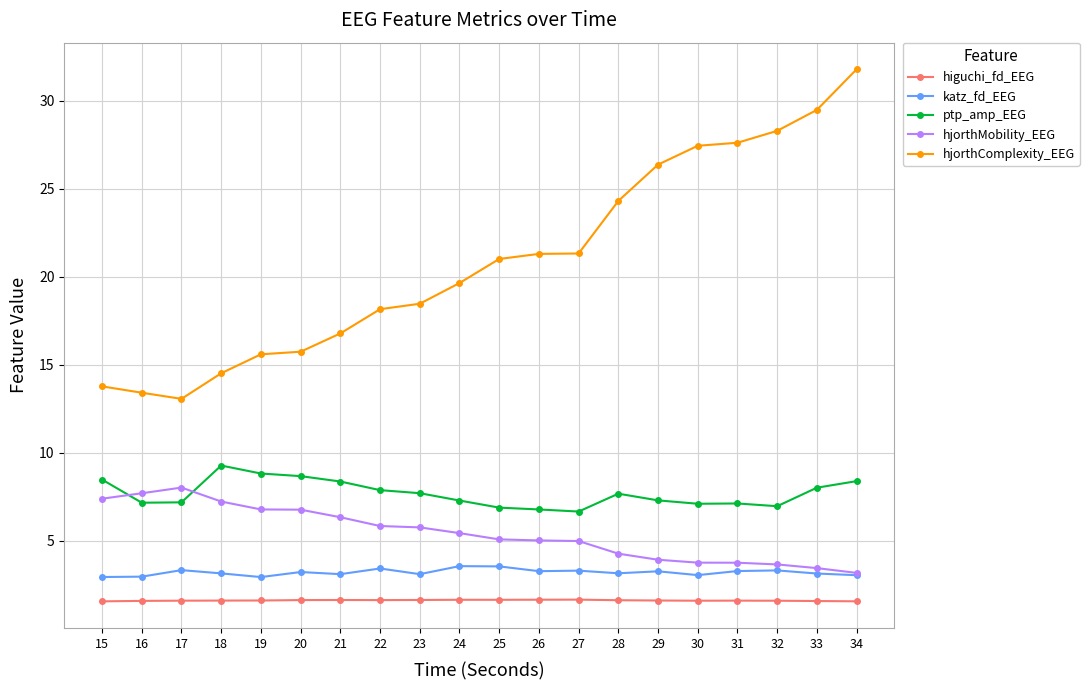

What is the difference between the hjorthComplexity_EEG values at 30 and 21?

10.7